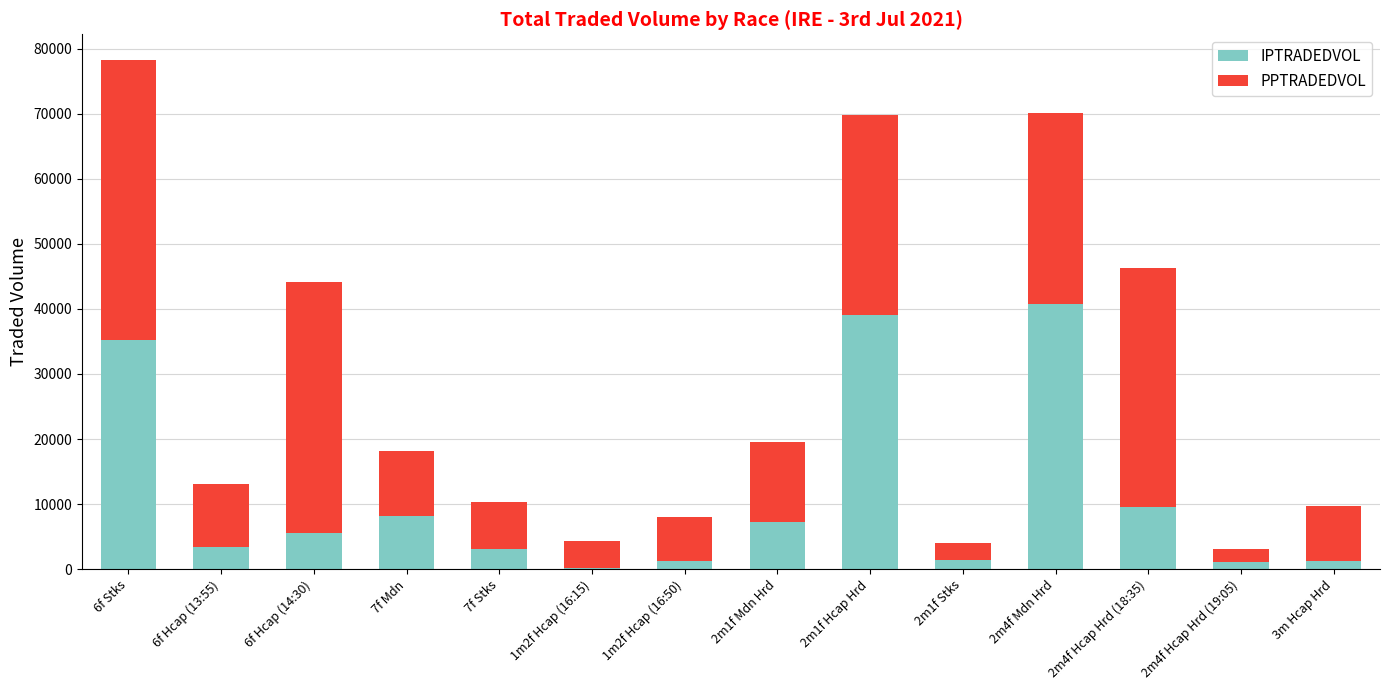

The value of IPTRADEDVOL at 2m4f Hcap Hrd (18:35) is 9595.5. True or false?

True